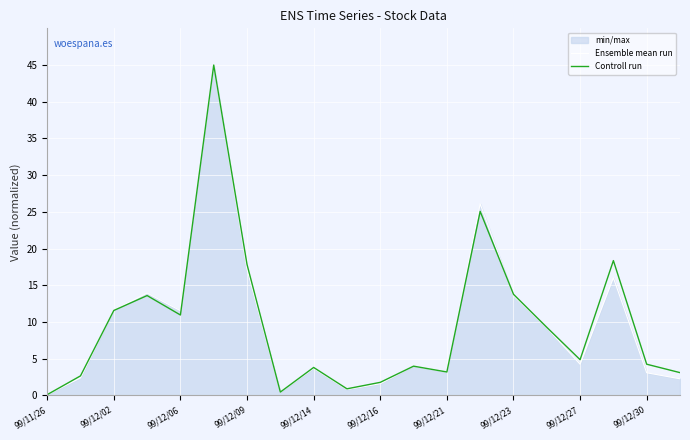

What is the total value across all series at 99/12/09?

35.0